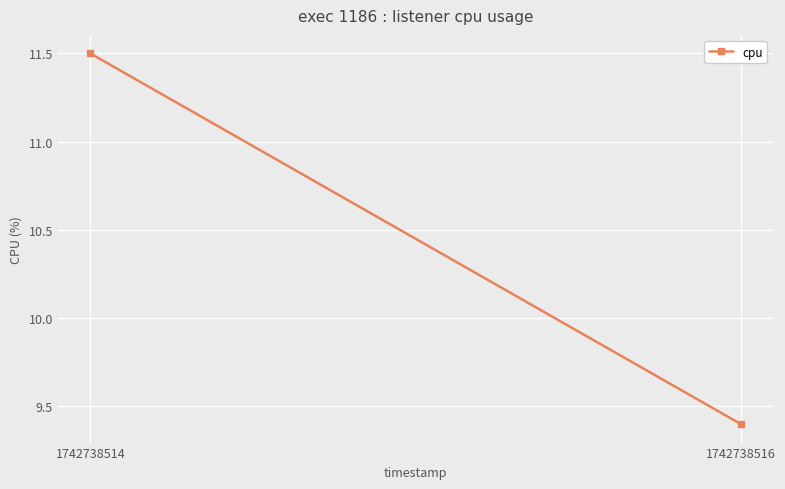

What is the sum of all values?

20.9